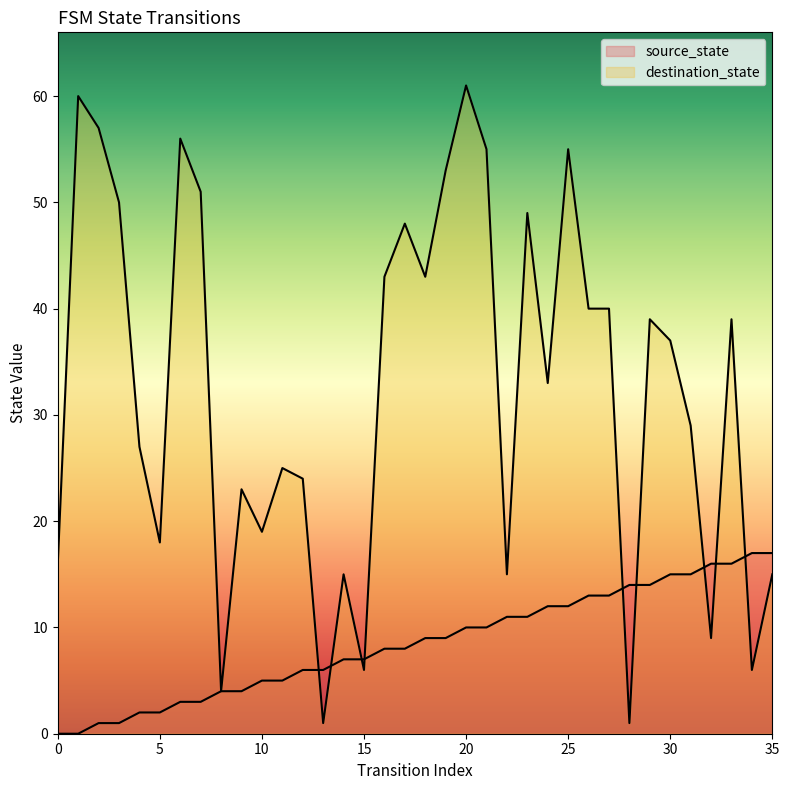

At how many categories does at least one series exceed 3?

36